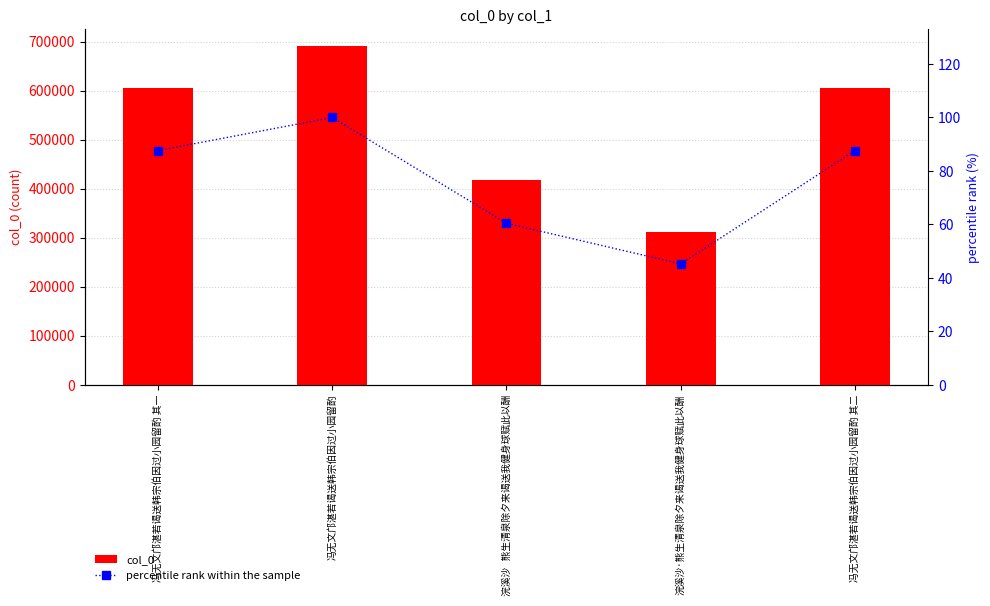

Reading left to right, what are all the values shown in this chart?

col_0: 冯无文邝湛若谒送韩宗伯因过小园留酌 其一=605010.0	冯无文邝湛若谒送韩宗伯因过小园留酌=690546.0	浣溪沙   熊生清泉除夕来谒送我健身球赋此以酬=417271.0	浣溪沙·熊生清泉除夕来谒送我健身球赋此以酬=312483.0	冯无文邝湛若谒送韩宗伯因过小园留酌 其二=605011.0
percentile rank within the sample: 冯无文邝湛若谒送韩宗伯因过小园留酌 其一=87.6	冯无文邝湛若谒送韩宗伯因过小园留酌=100.0	浣溪沙   熊生清泉除夕来谒送我健身球赋此以酬=60.4	浣溪沙·熊生清泉除夕来谒送我健身球赋此以酬=45.3	冯无文邝湛若谒送韩宗伯因过小园留酌 其二=87.6